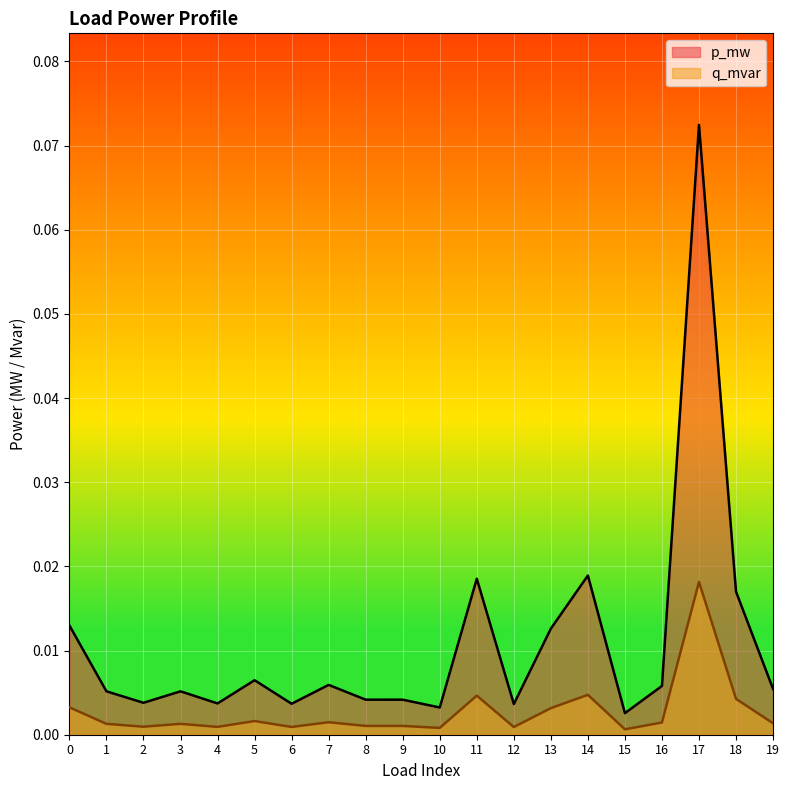

Is the value of p_mw at 11 greater than the value of q_mvar at 6?

Yes